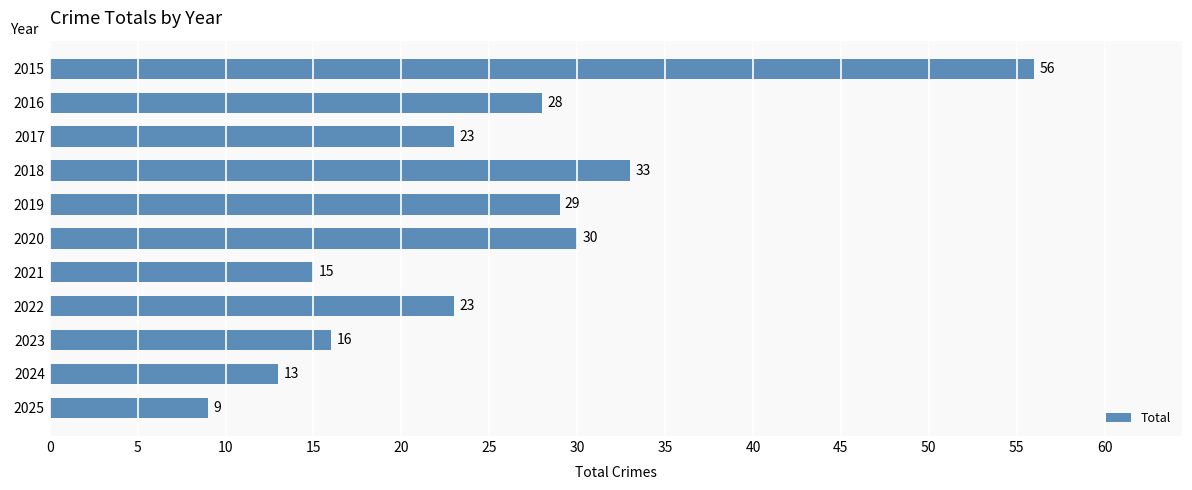

Does the chart contain stacked bars?

No